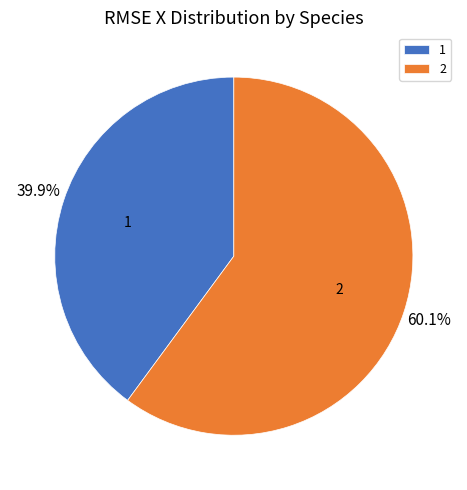

To the nearest percent, what is the difference between the largest and smallest slice percentages?

20%